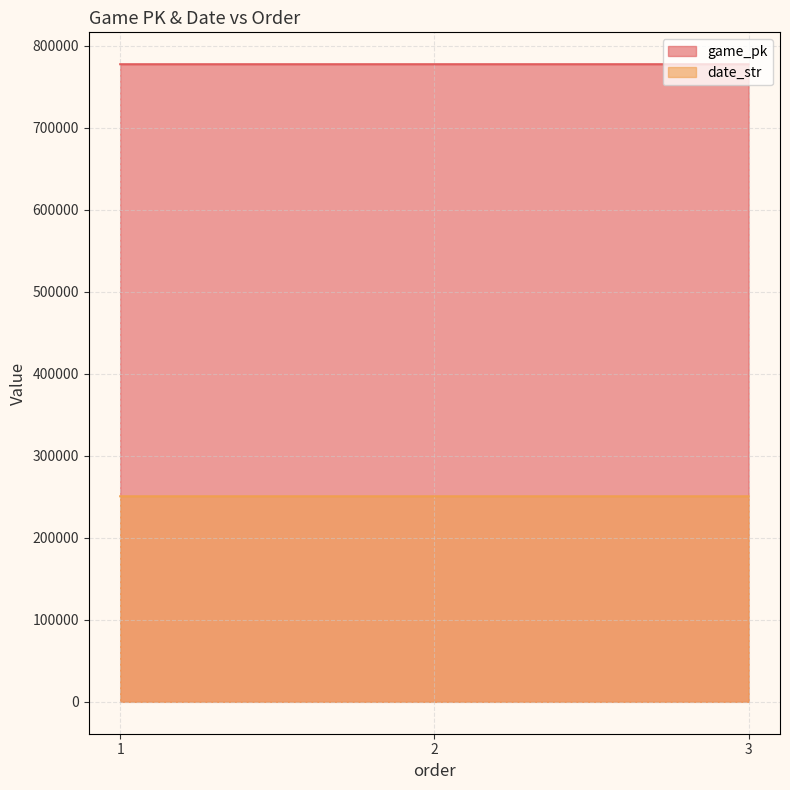

Count the date_str values in the range 250623 to 250625.

3